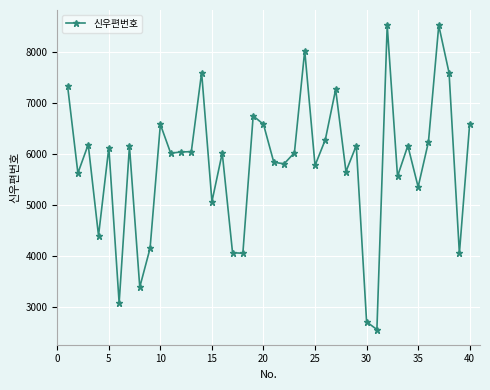

What is the value of the 11th point from the left?

6013